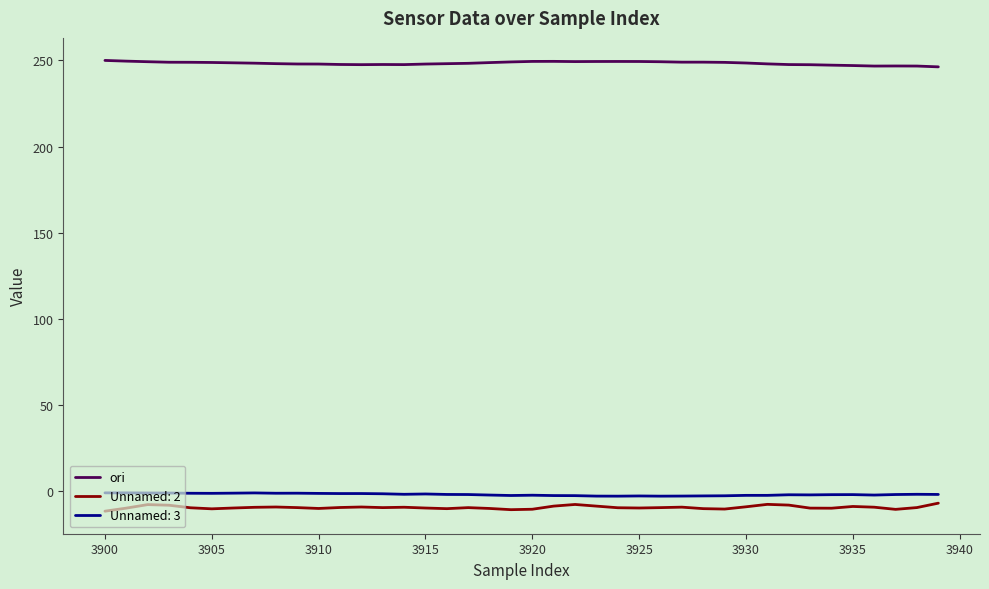

What is the minimum value shown in the chart?

-11.5